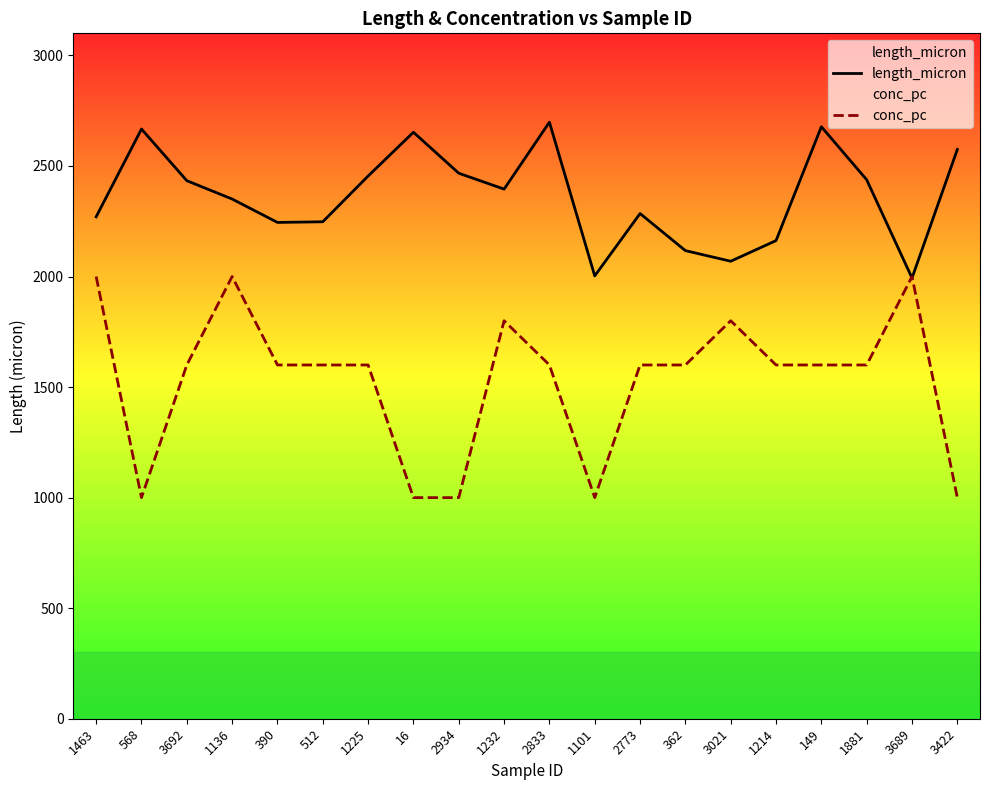

What is the maximum value shown in the chart?

2698.1